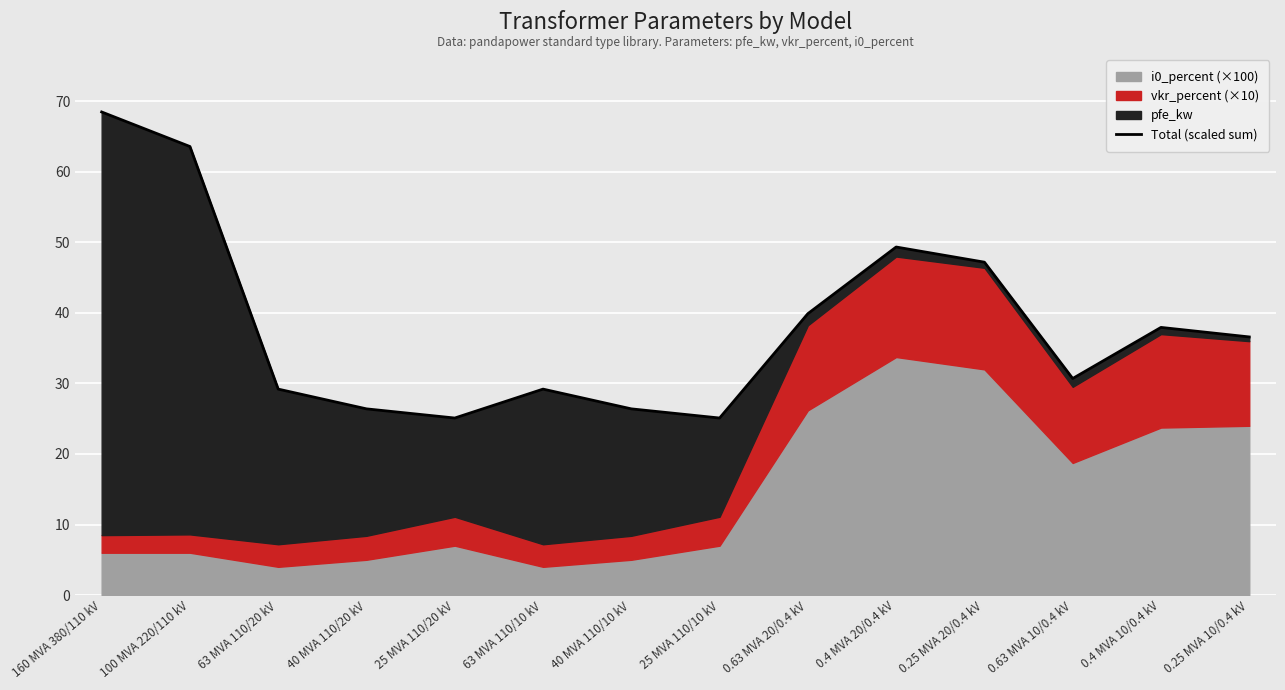

Reading right to left, extract all data points from this chart.

36.6	38.0	30.7	47.2	49.4	39.9	25.1	26.4	29.2	25.1	26.4	29.2	63.6	68.5